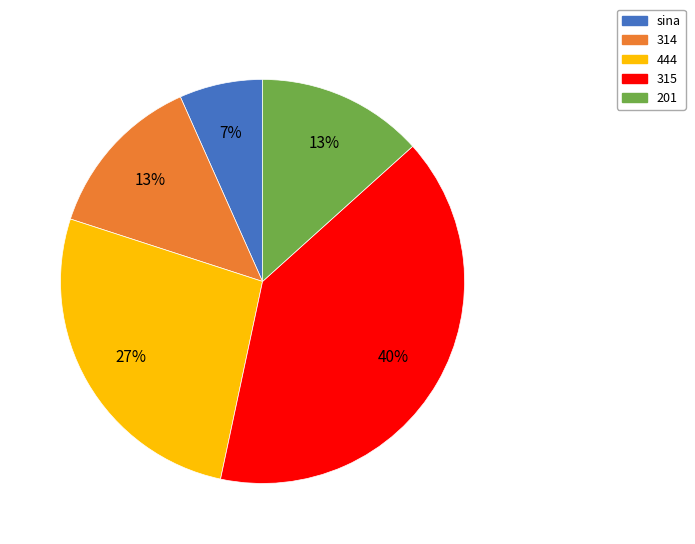

Does sina represent more than half of the total?

No